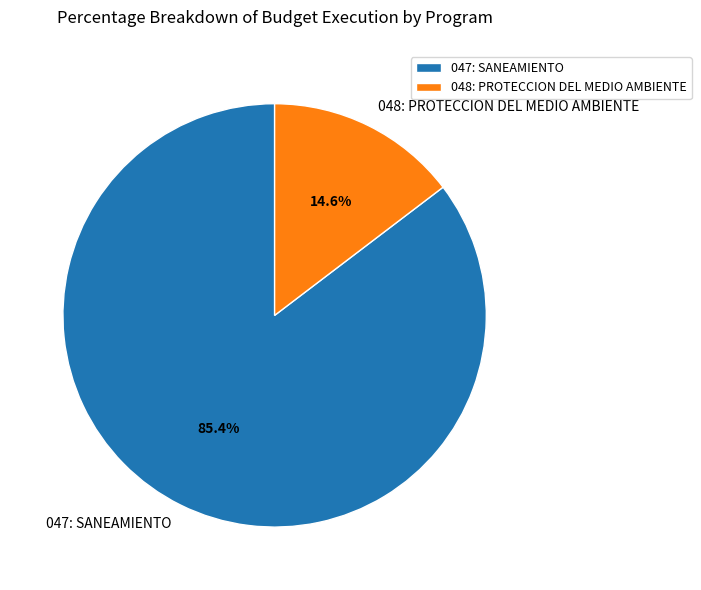

What is the largest slice in the pie chart?

047: SANEAMIENTO